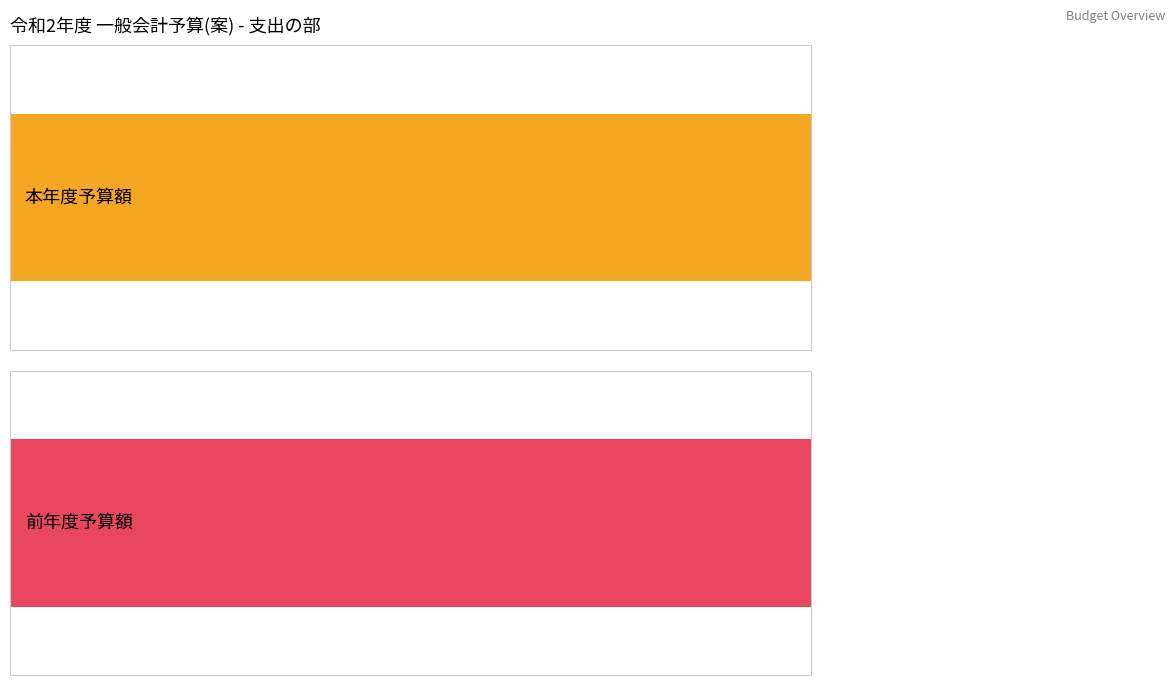

Reading right to left, what are all the values shown in this chart?

本年度予算額: 180000	50000	50000	50000	70000	500000	40000	20000	72500	170000	180000	250000	400000	600000	504000
前年度予算額: 200000	50000	70000	100000	70000	0	80000	20000	145000	165000	250000	300000	500000	550000	1300000